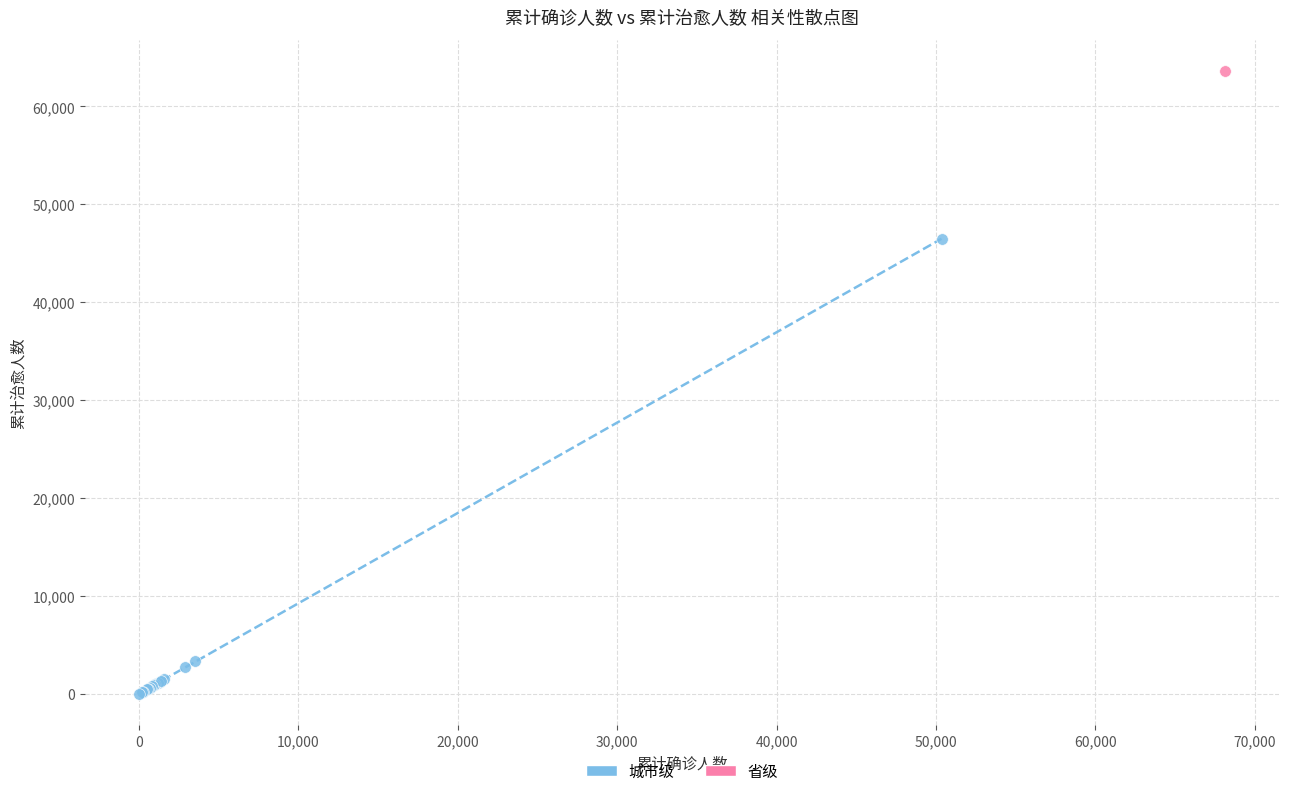

What are all the series names shown in the legend?

城市级, 省级